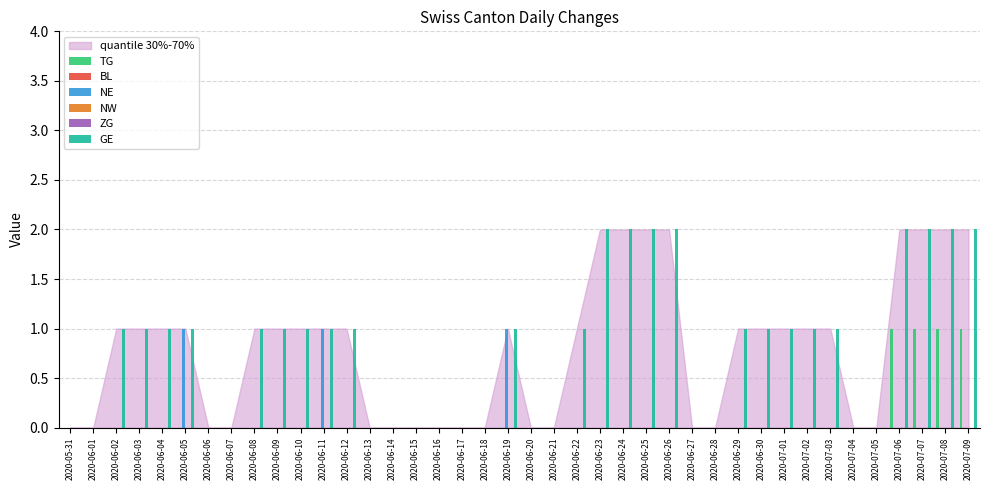

Which series has the largest total across all categories?

GE